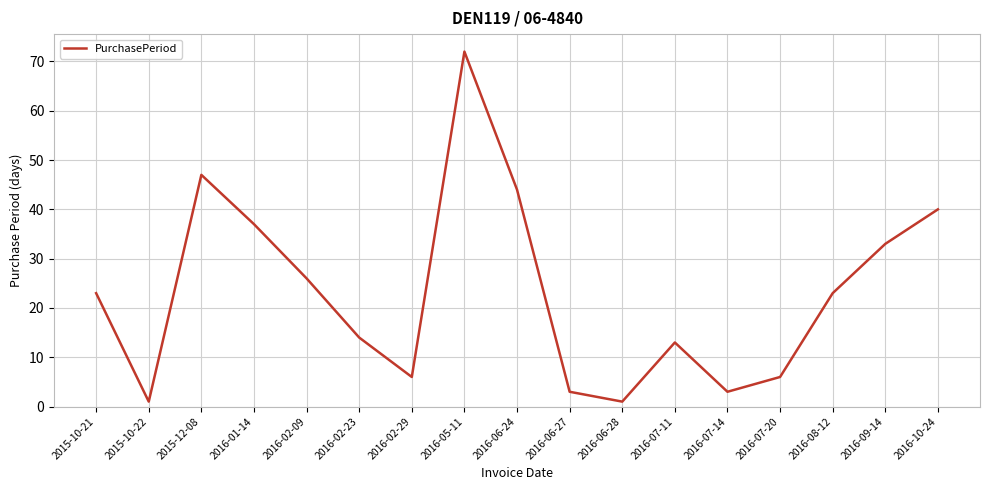

Between 2016-06-27 and 2016-10-24, which is larger?

2016-10-24